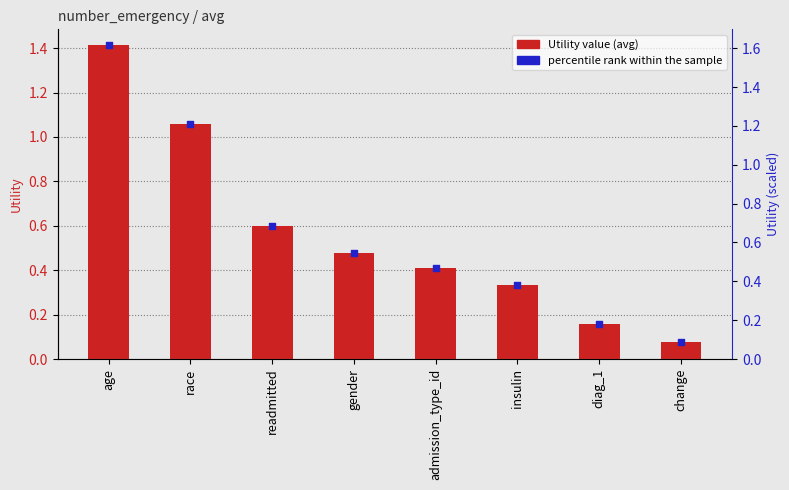

At how many categories does at least one series exceed 1?

2